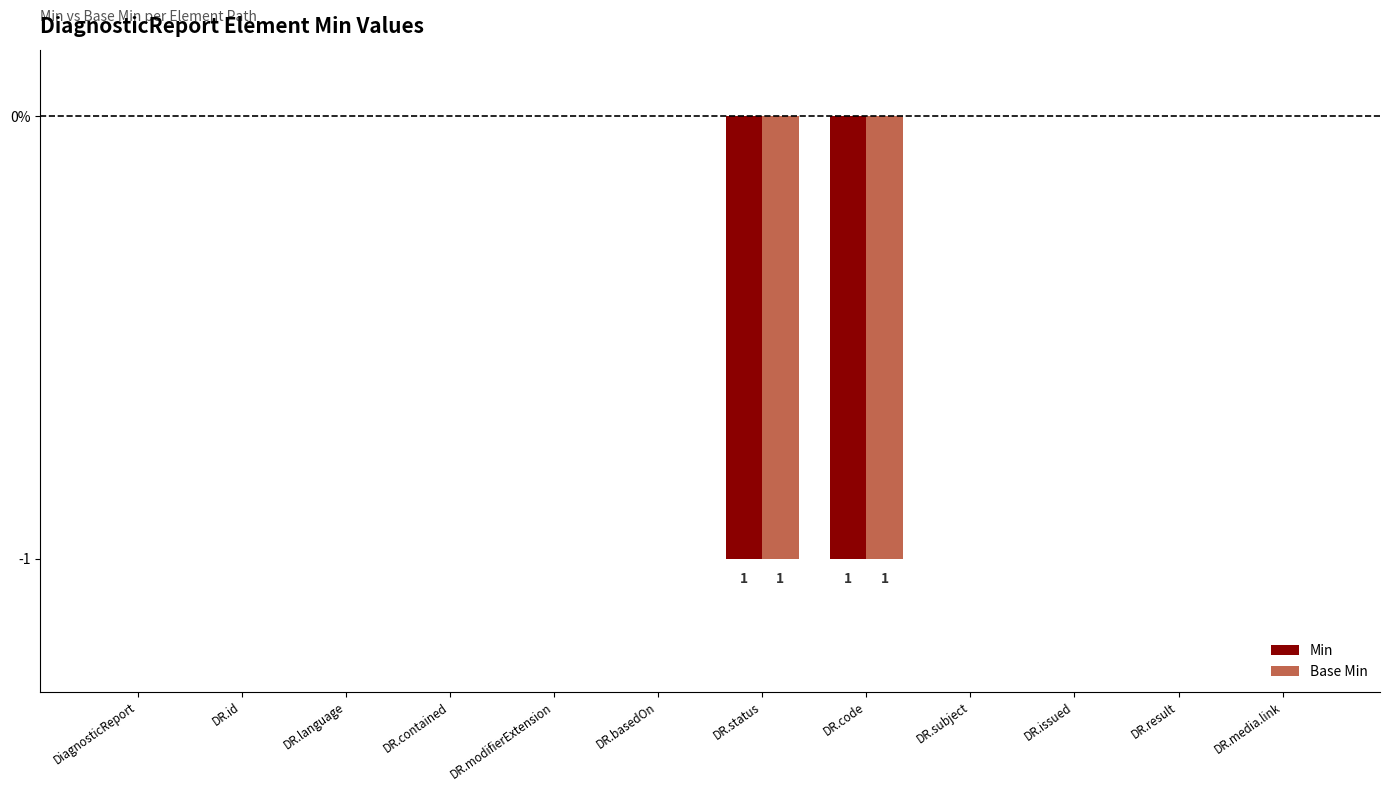

What are all the series names shown in the legend?

Min, Base Min